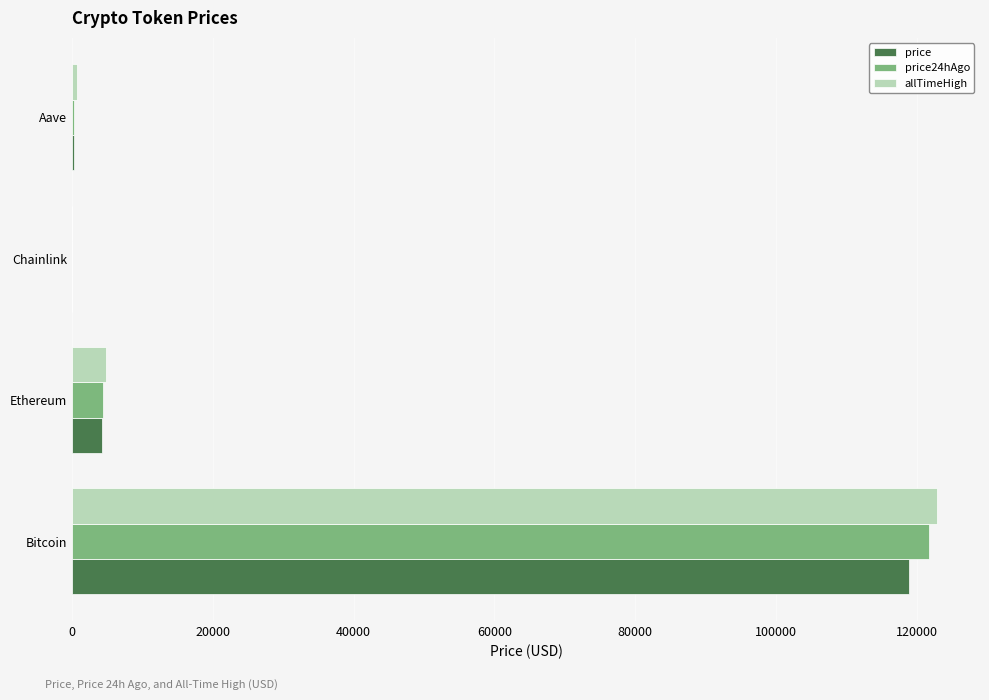

At which category is the sum across all series the highest?

Bitcoin